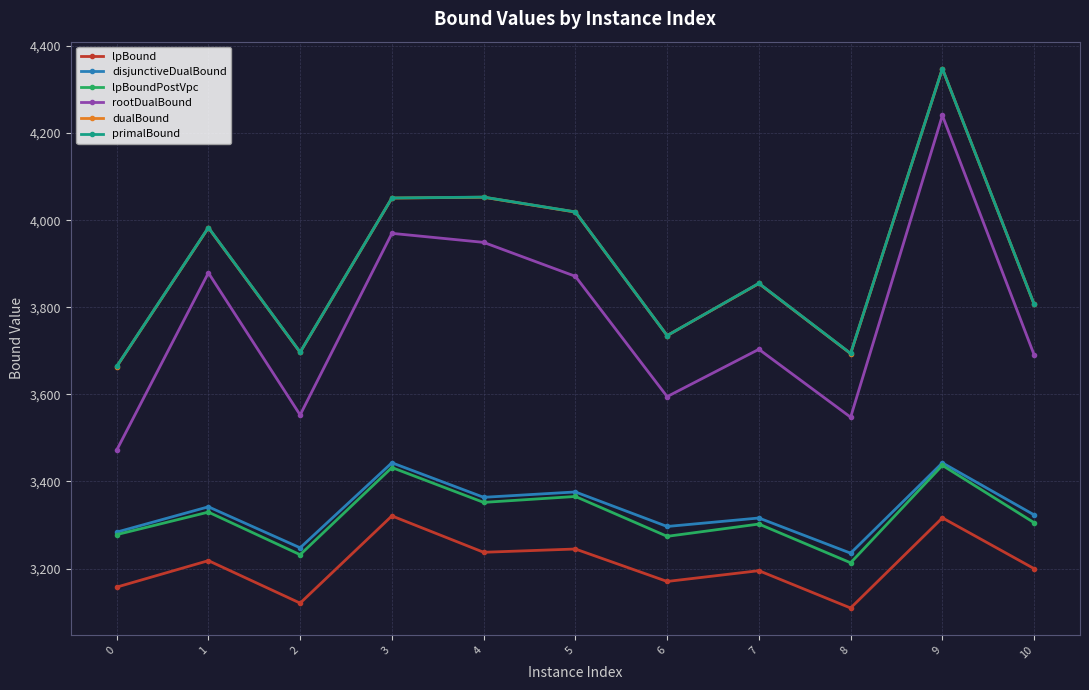

Where is the first local maximum for rootDualBound?

1